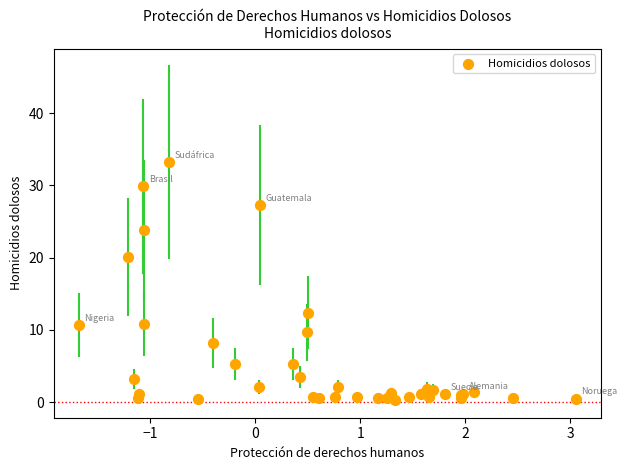

What Y value in the scatter plot is closest to 16?

12.4